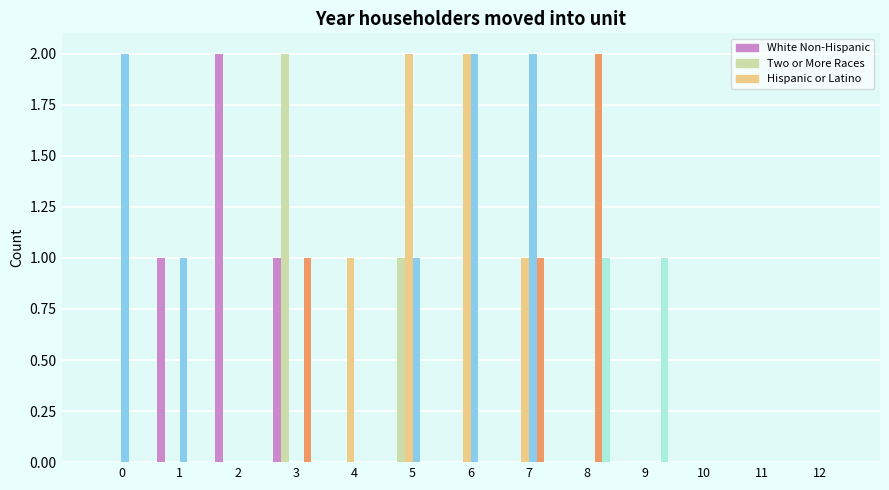

What is the total value across all series at 8?

3